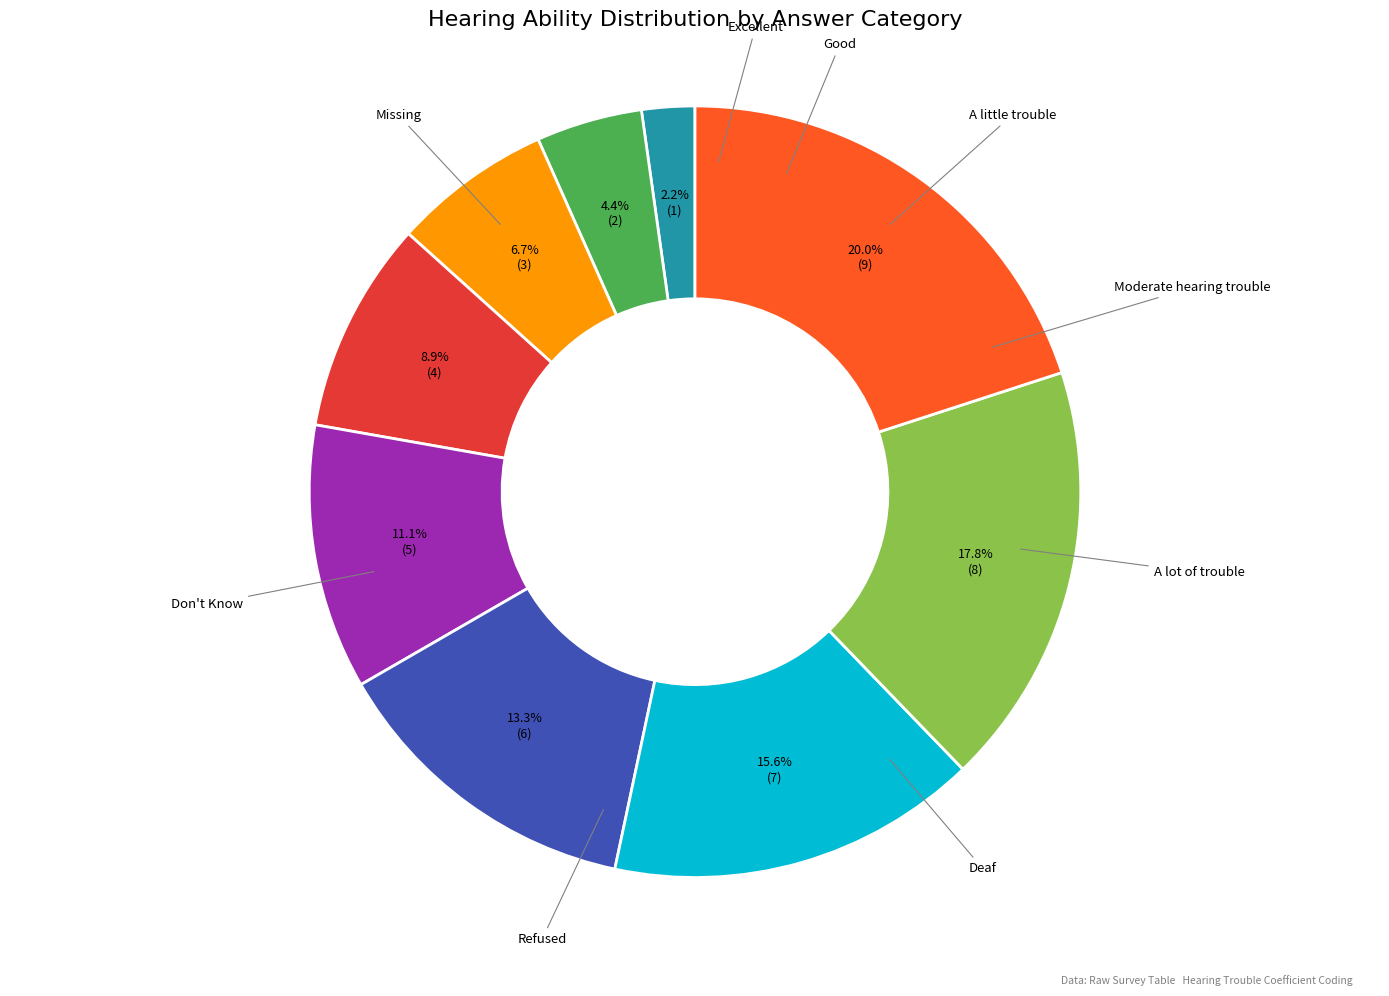

Count the number of slices in the pie.

9